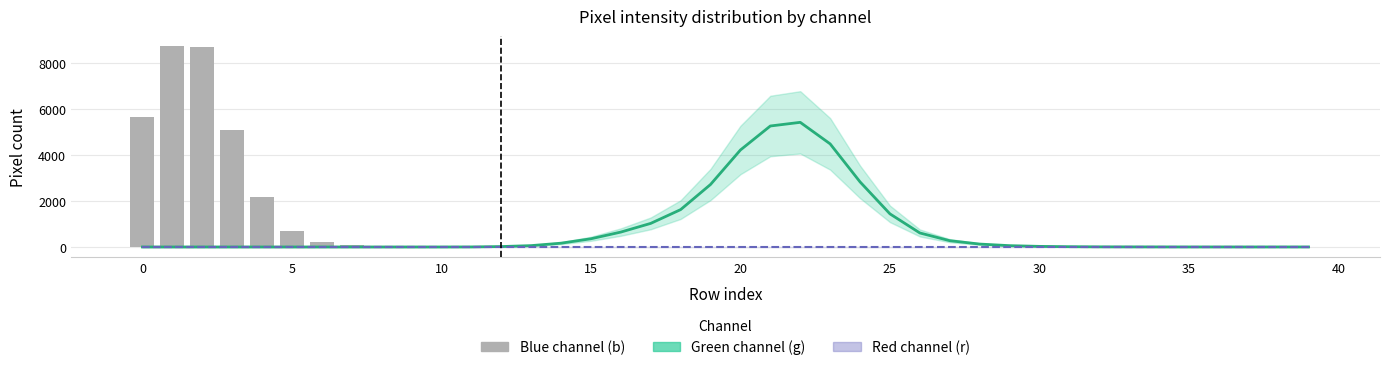

What is the sum of all b (blue channel) values?

31417.0